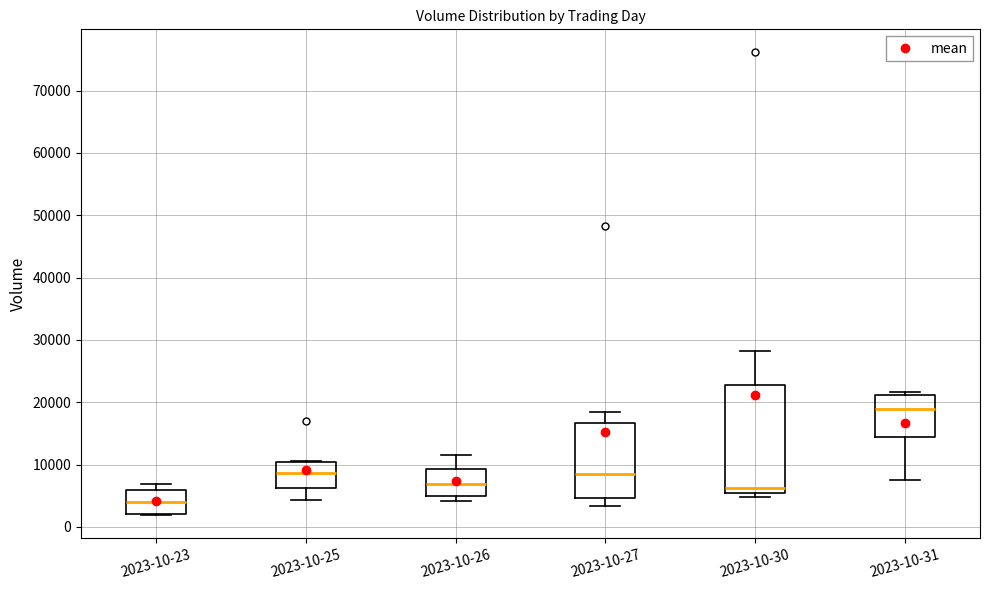

Where does the median line of the box for 2023-10-23 sit on the y-axis? The values are not printed on the chart, so give them approximately, as read against the axis.

4000